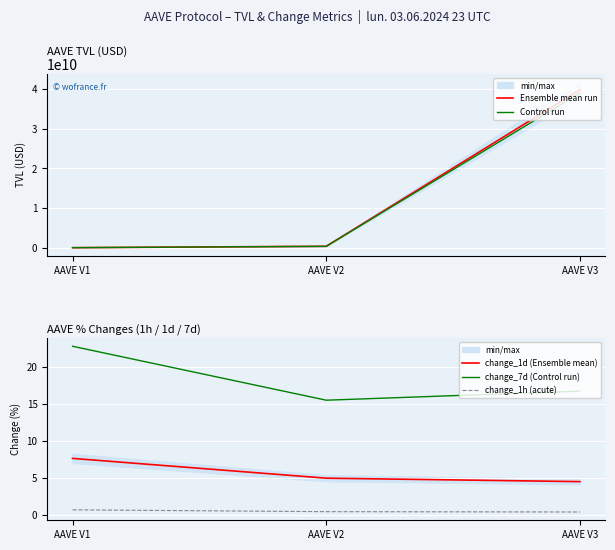

List the labels in order of change_1h (acute) value, smallest first.

AAVE V3, AAVE V2, AAVE V1